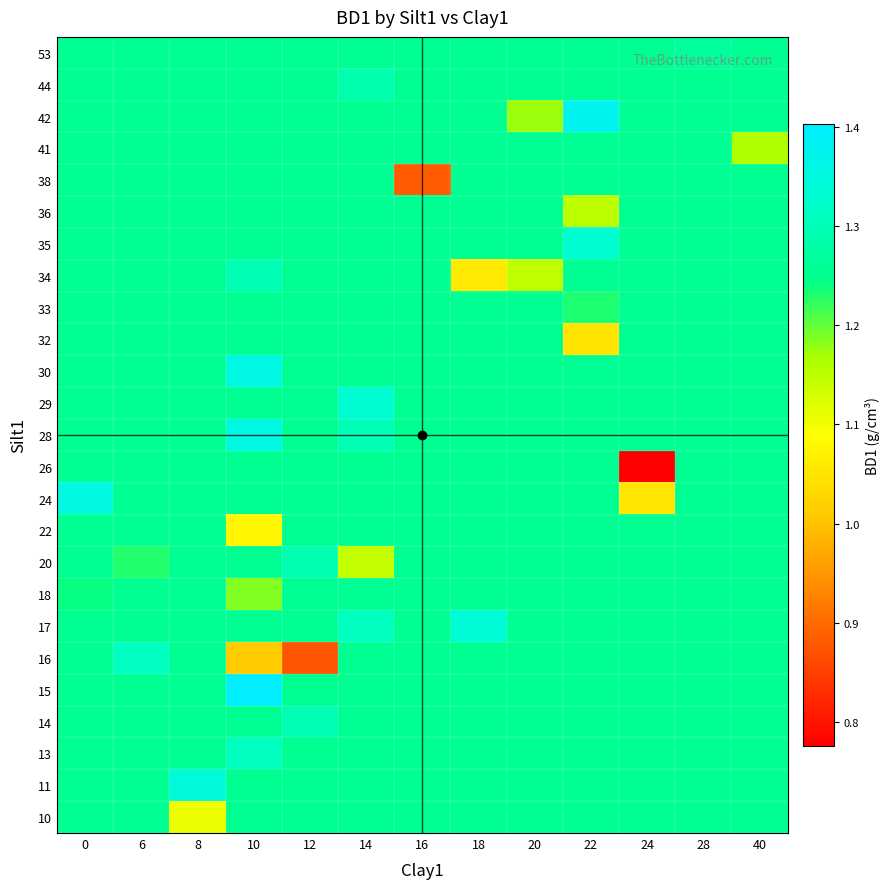

At which category is the sum across all series the highest?

14